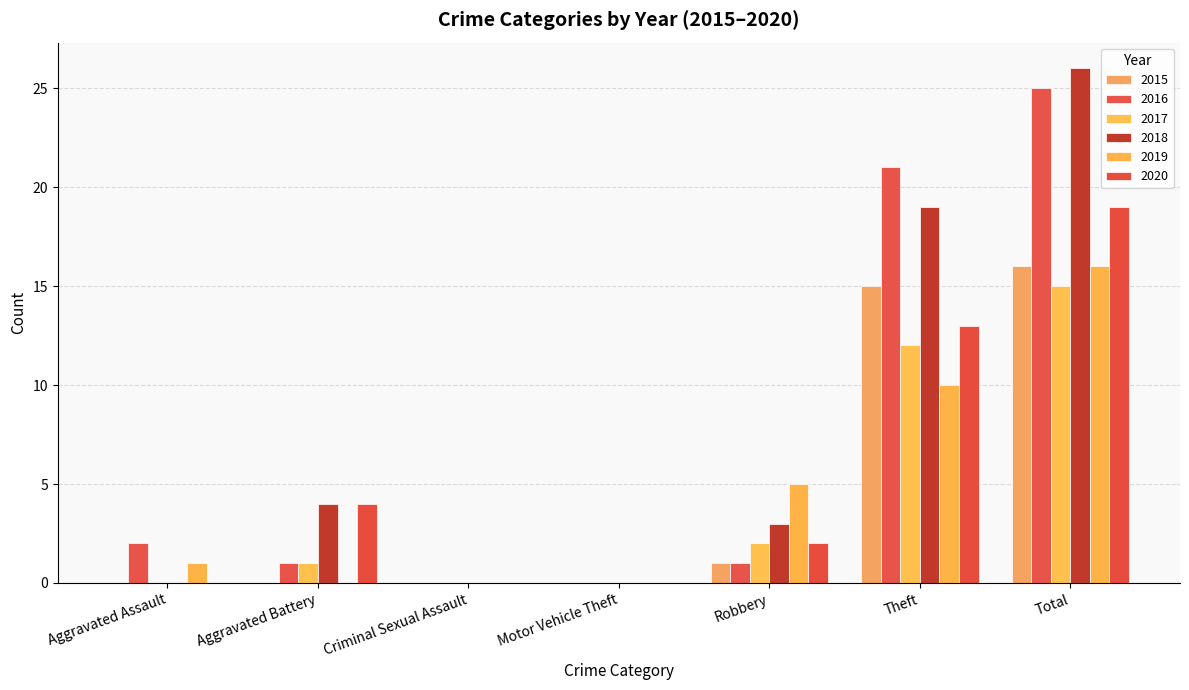

Are the bars horizontal?

No